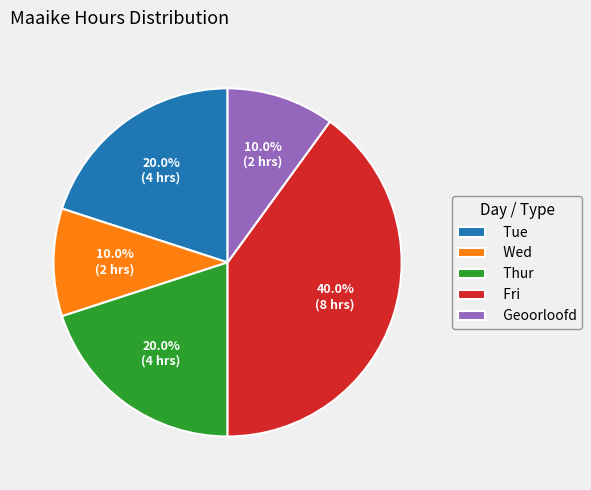

Count the number of slices in the pie.

5